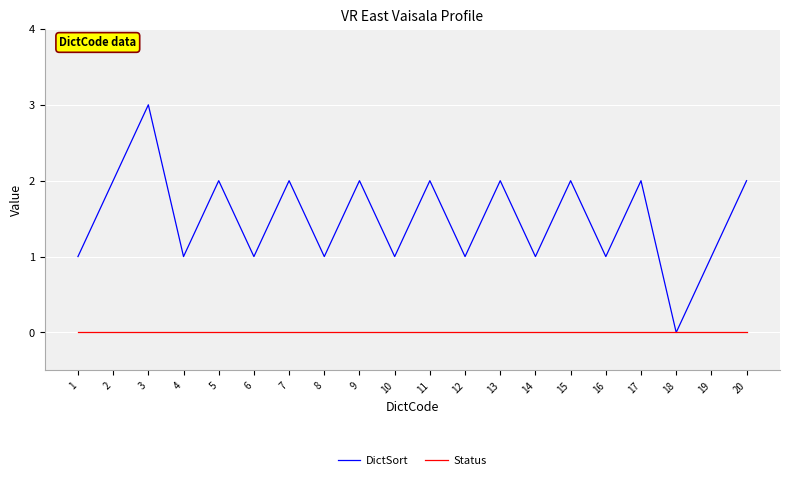

Which series has the widest spread of values?

DictSort